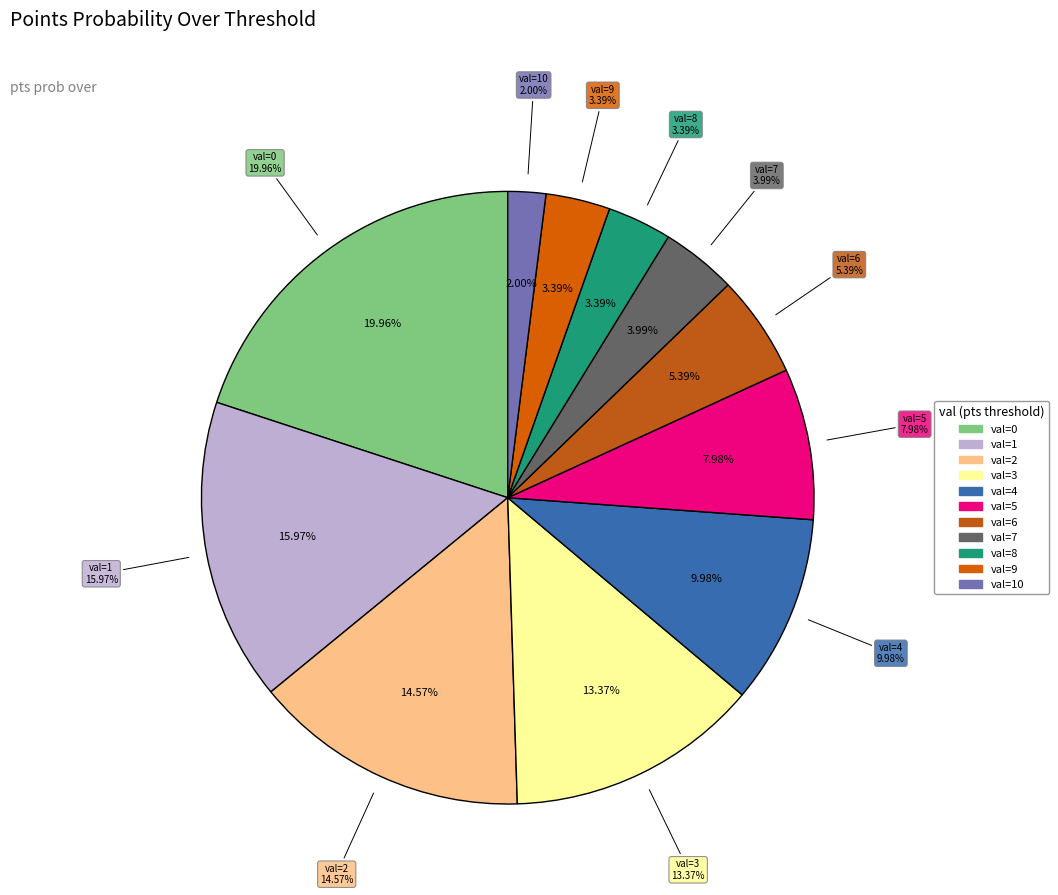

Does 9 represent more than half of the total?

No